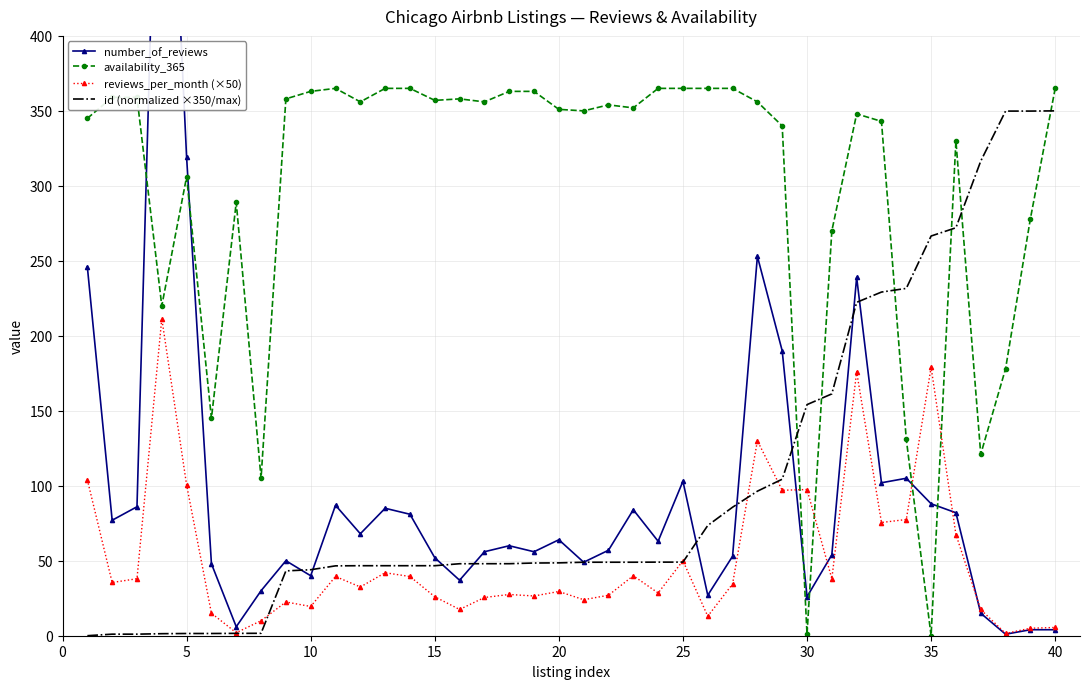

Is it true that availability_365 equals 357.0 at 15?

True